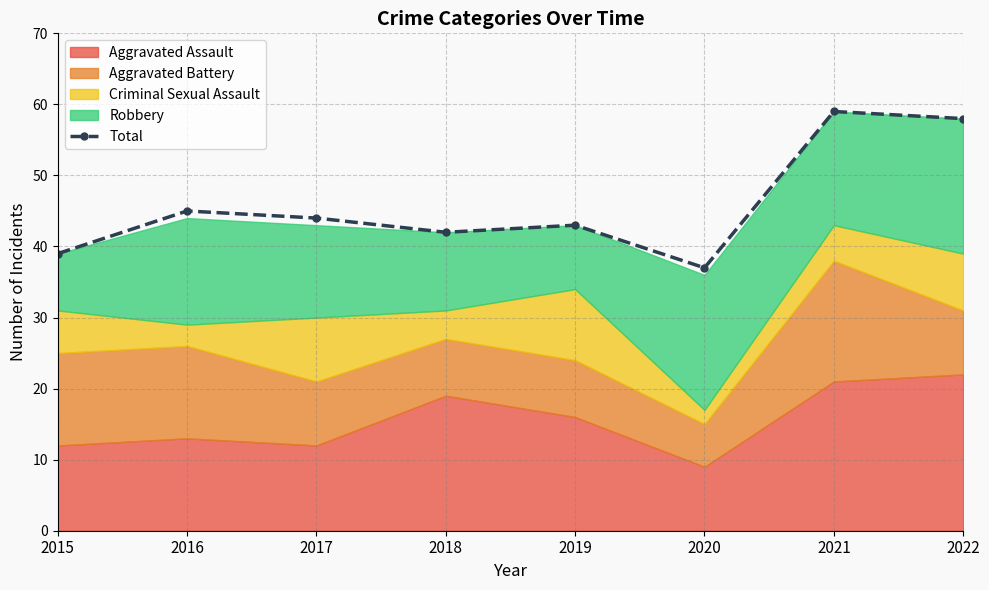

Which category has the lowest value across all series?

2020